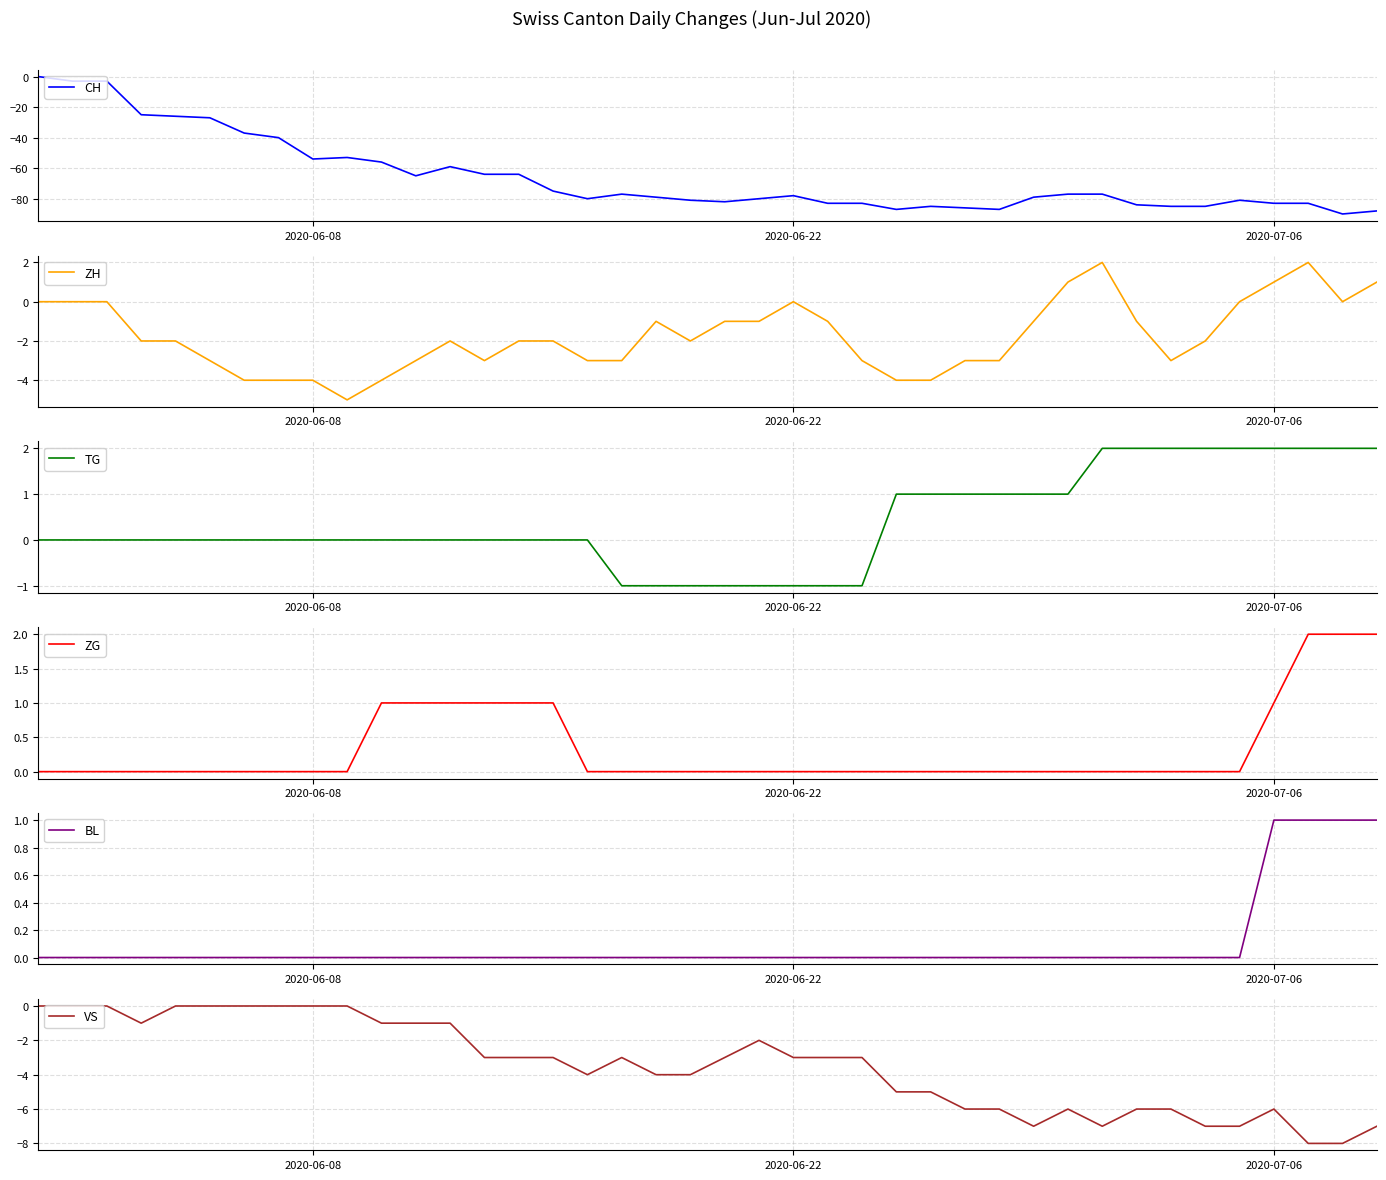

What is the difference between the maximum and minimum values in the VS series?

8